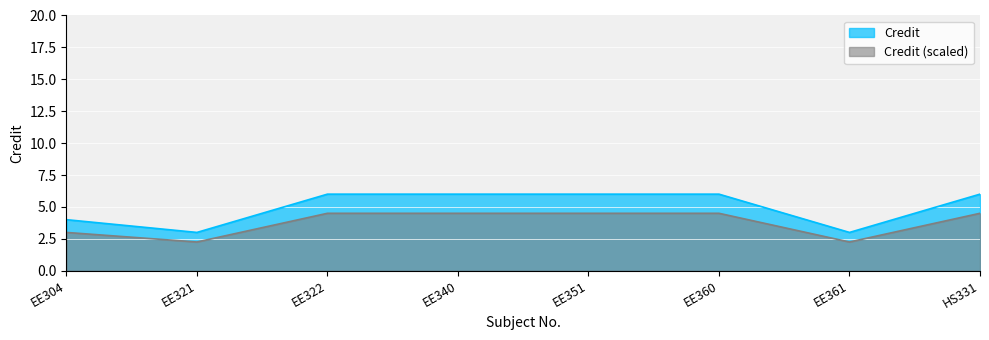

True or false: there are more than 1 points higher than both neighbors.

False